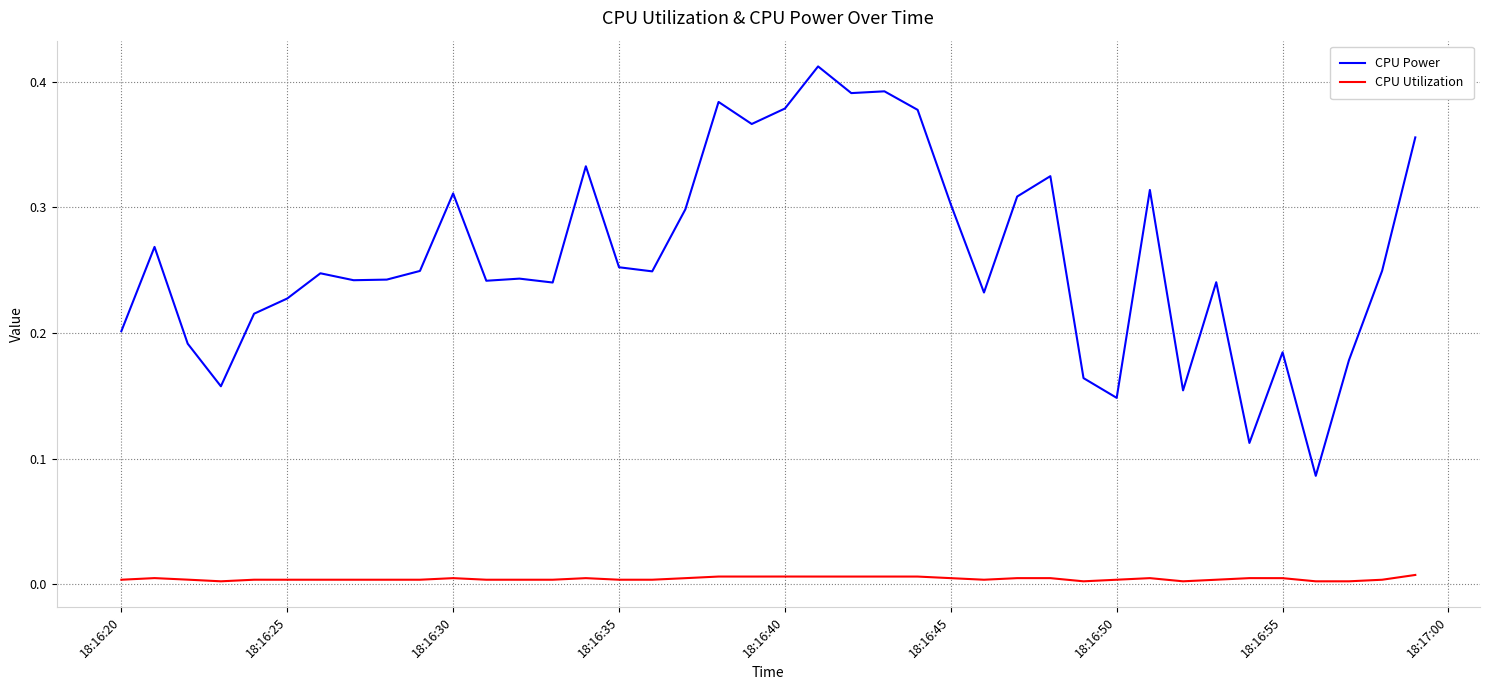

Which series has the largest total across all categories?

CPU Power